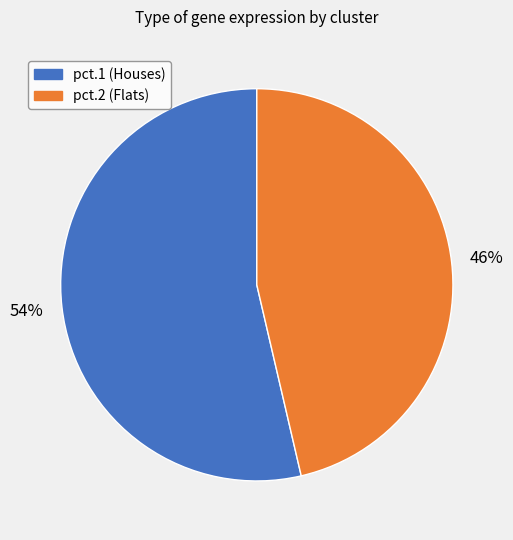

To the nearest percent, what is the average slice percentage?

50%